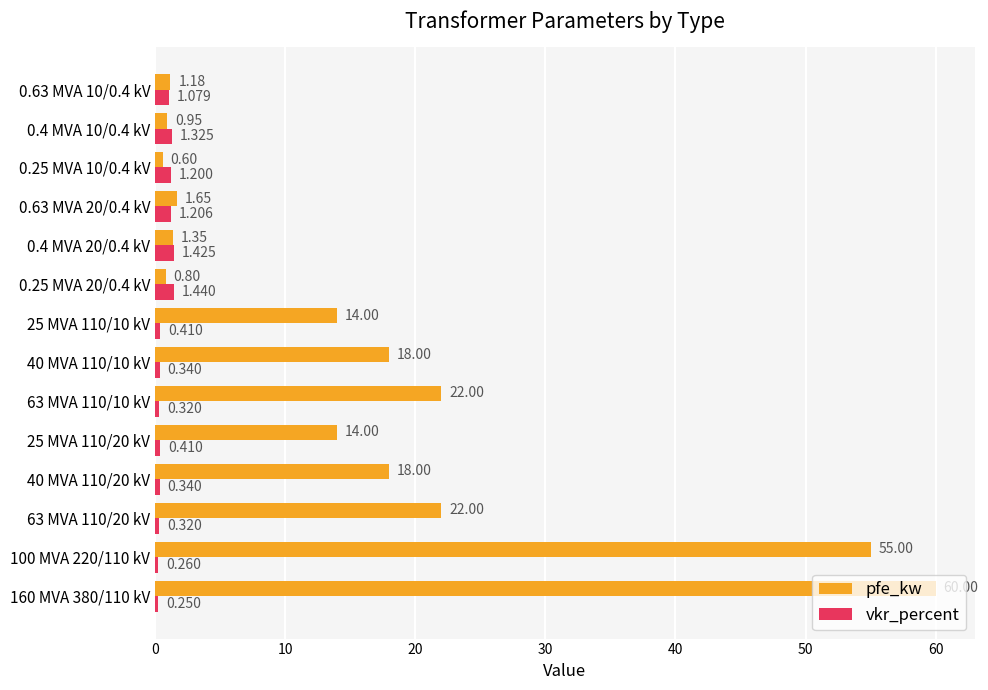

What are all the series names shown in the legend?

pfe_kw, vkr_percent